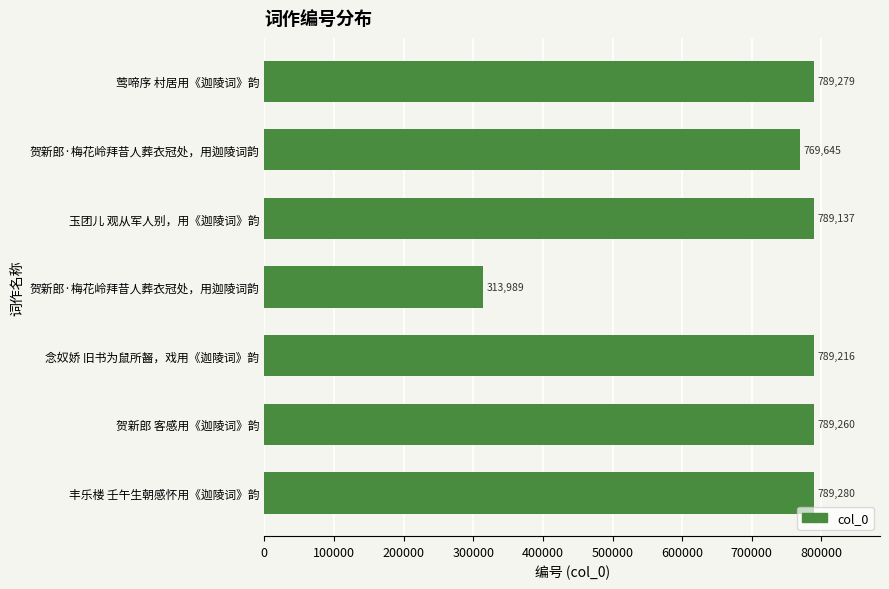

What is the greatest value displayed?

789280